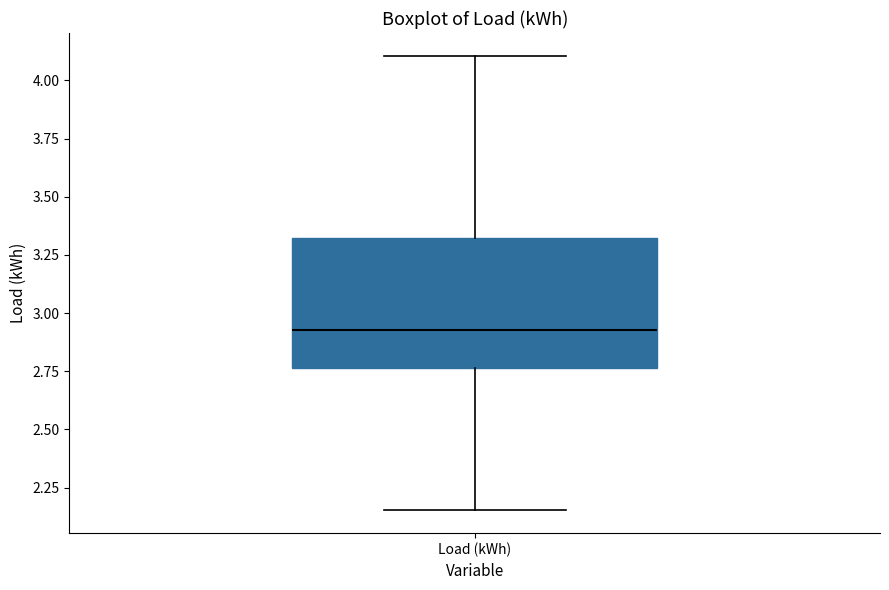

Read this box plot against the y-axis: the position of the median line, the range covered by the box, and the ends of both whiskers. The values are not printed on the chart, so give them approximately, as read against the axis.

median 2.95, box 2.75 to 3.30, whiskers 2.15 to 4.10